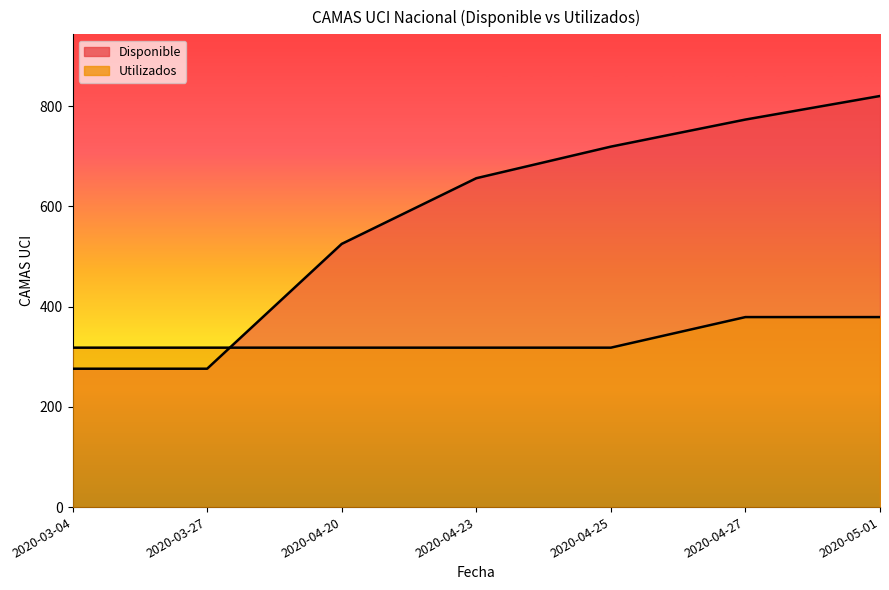

How many values in the Disponible series are below 656?

3